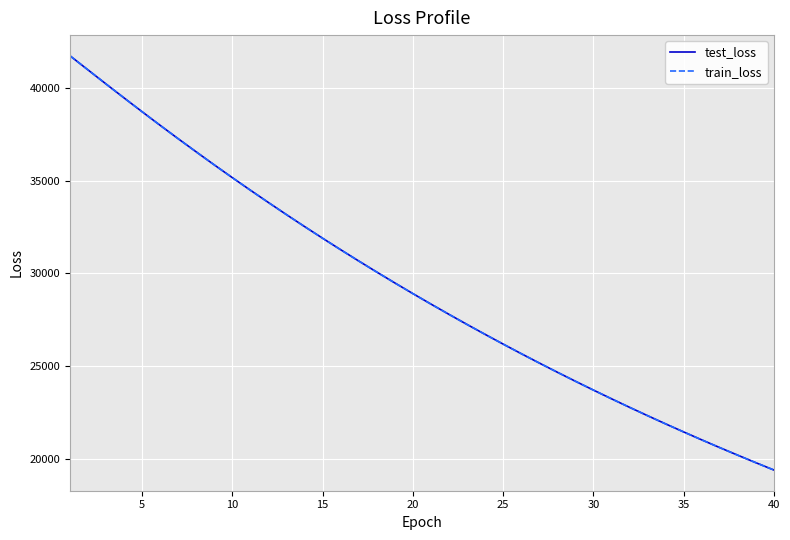

How many lines are shown in the chart?

2